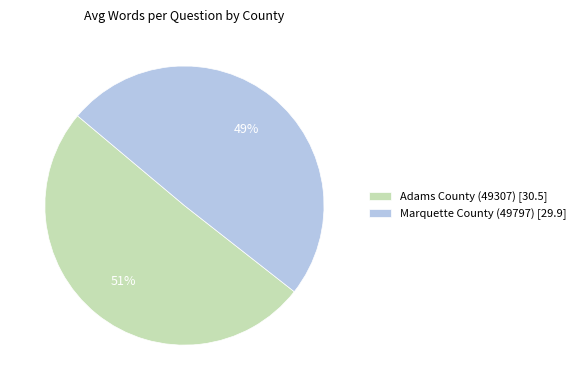

What is the ratio of the value at Marquette County (49797) to the value at Adams County (49307)?

1.0